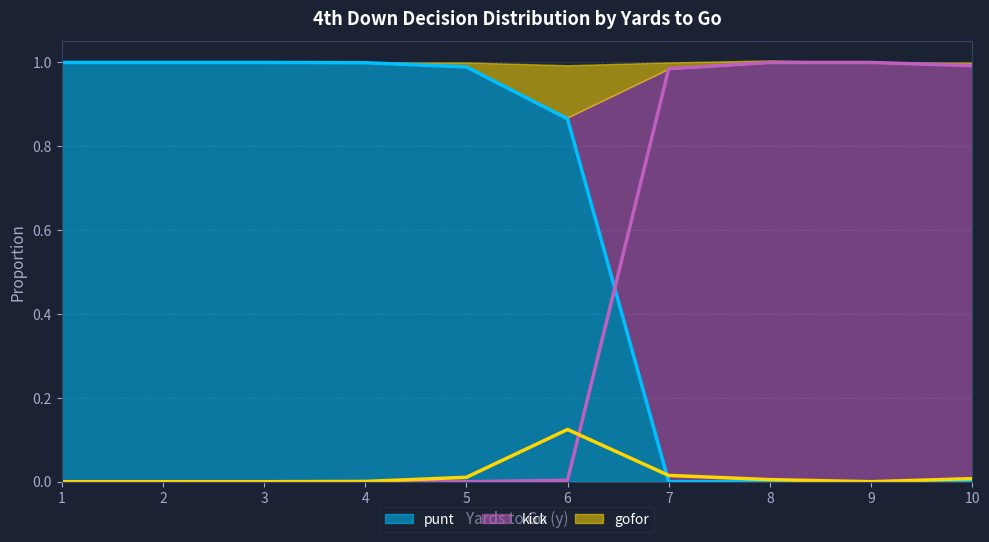

True or false: punt has a value of 0.5 at 5.

False